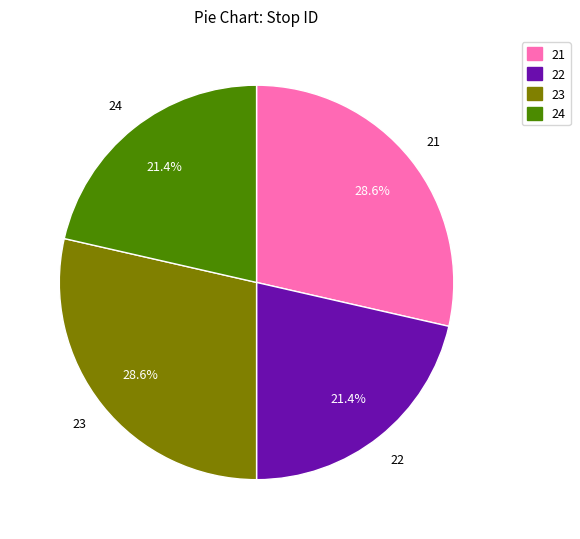

True or false: 23 accounts for 42% of the total.

False